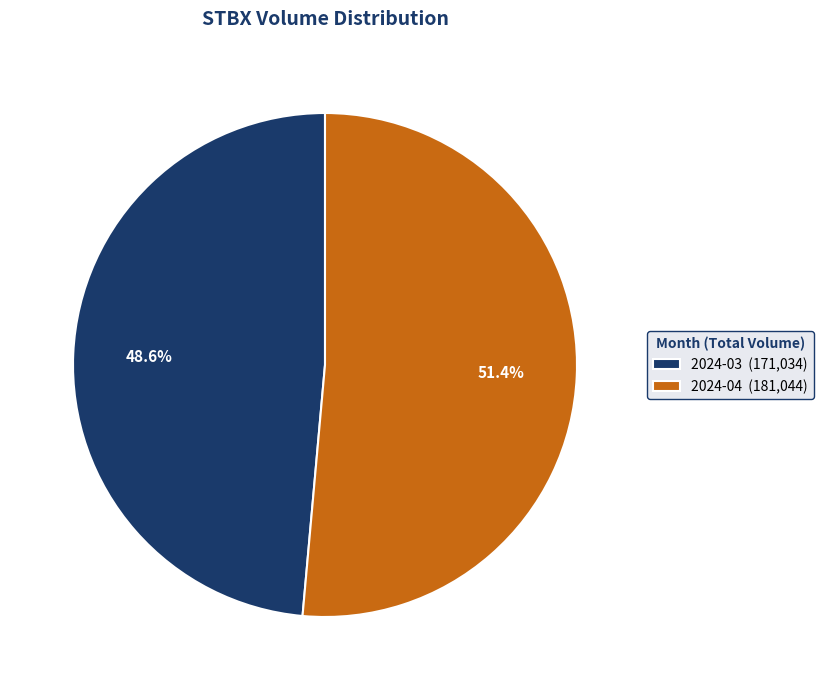

Rank the categories by value from lowest to highest.

2024-03 (171,034), 2024-04 (181,044)